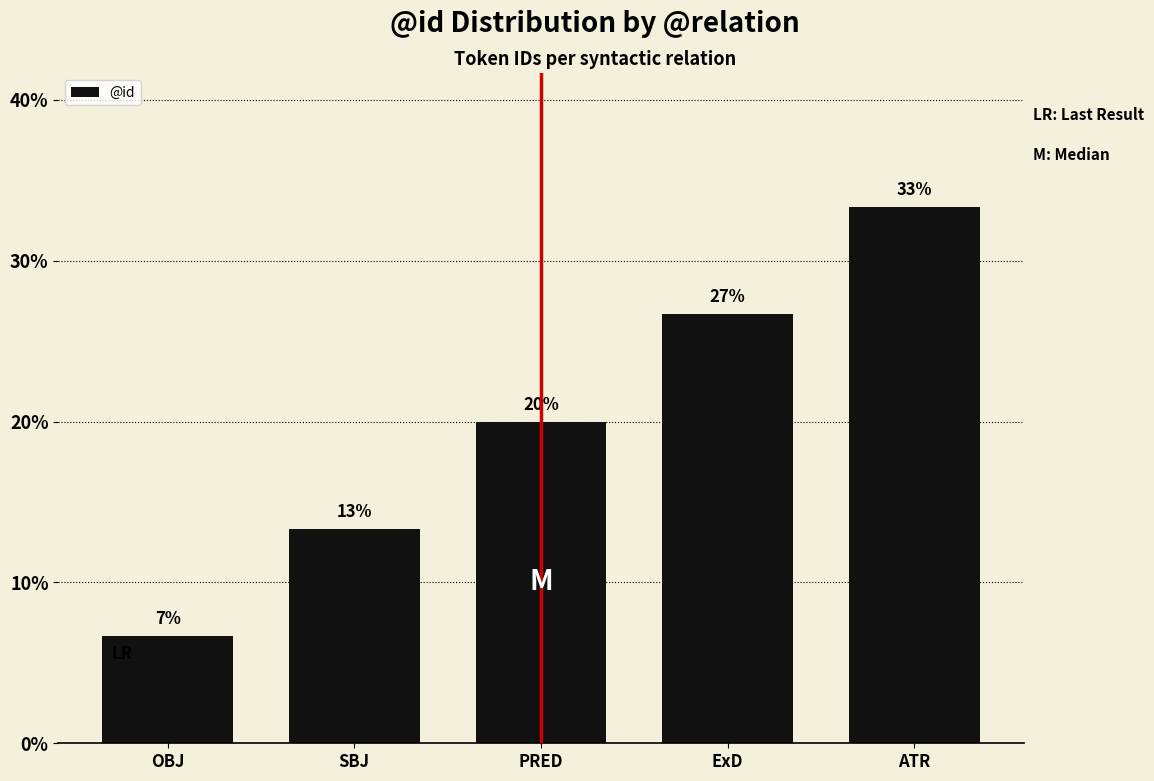

Does the chart contain any negative values?

No